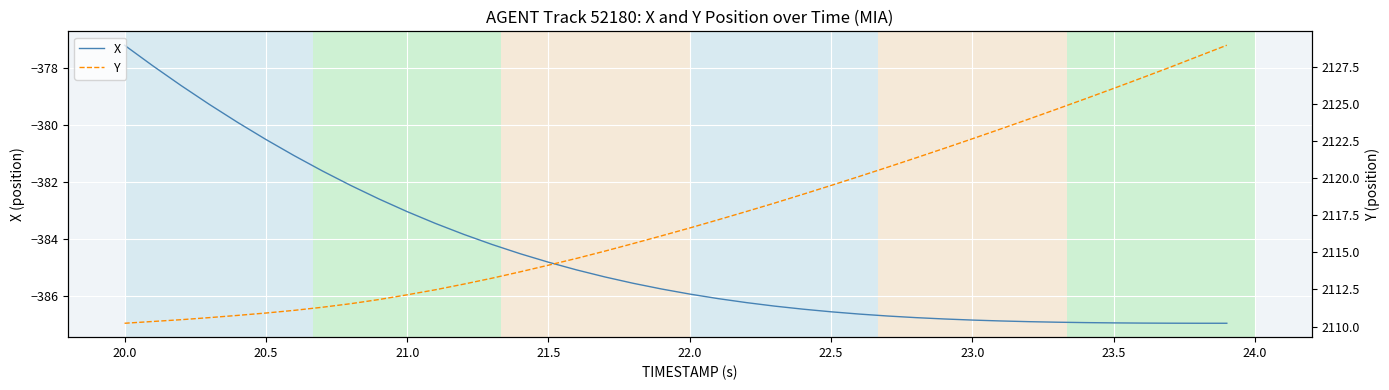

What is the average value of the X series?

-384.5